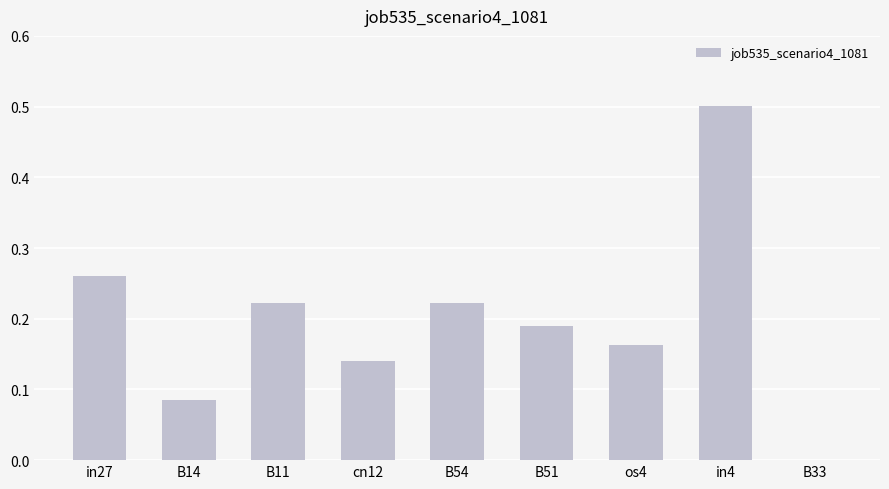

The chart shows a value of 0.4 at B54. True or false?

False